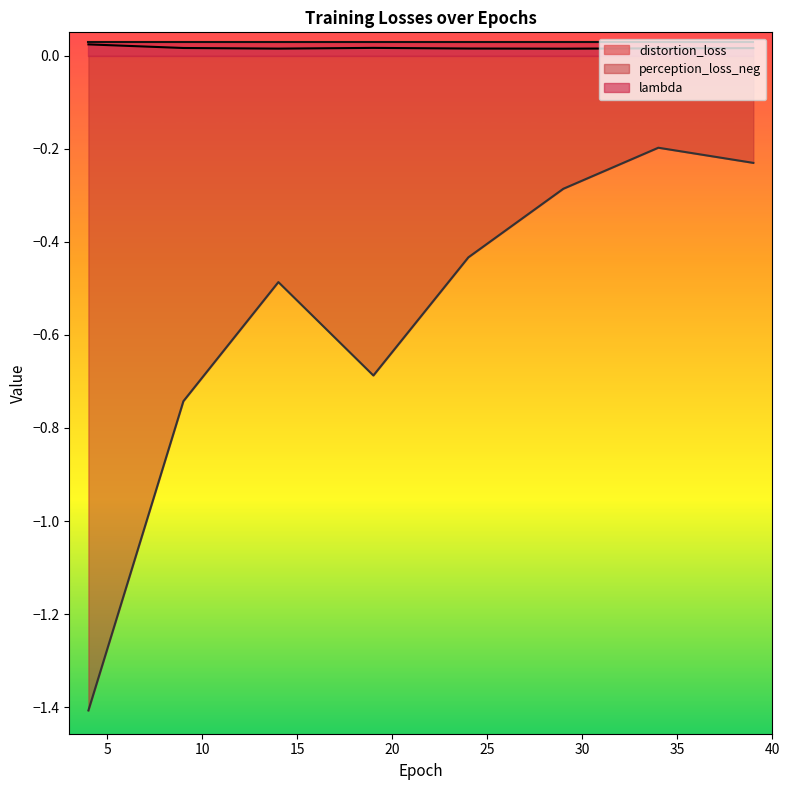

What is the highest value of the perception_loss_neg series?

-0.2